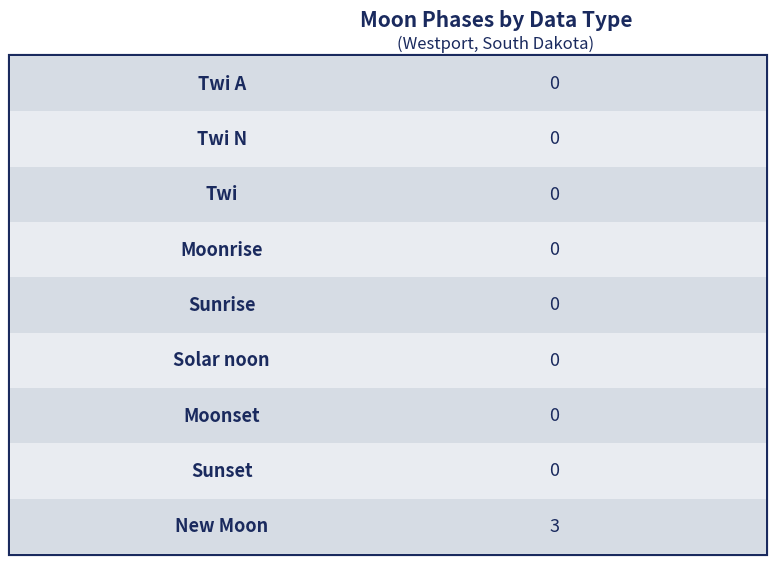

Which has a higher value, Sunset or Twi?

Sunset